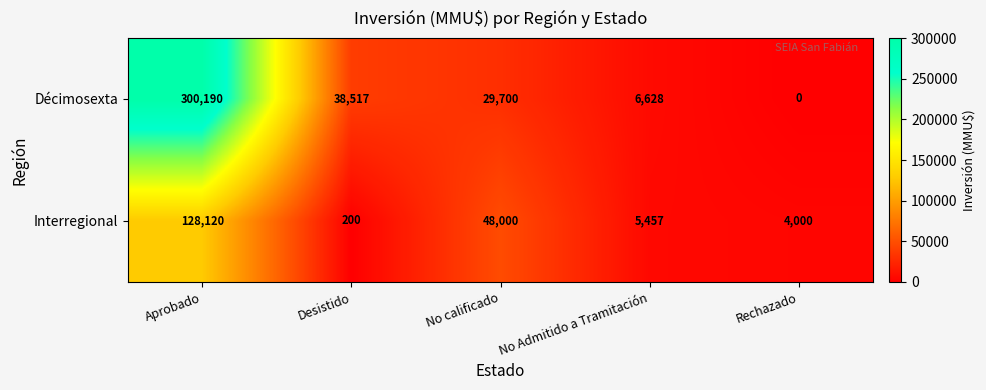

What is the difference between the Décimosexta values at Rechazado and No Admitido a Tramitación?

6628